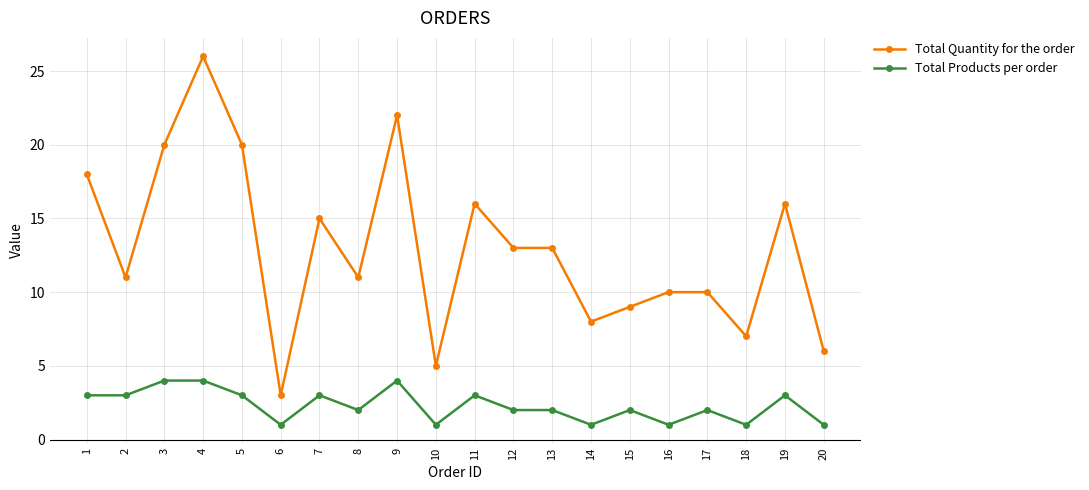

What are all the series names shown in the legend?

Total Quantity for the order, Total Products per order